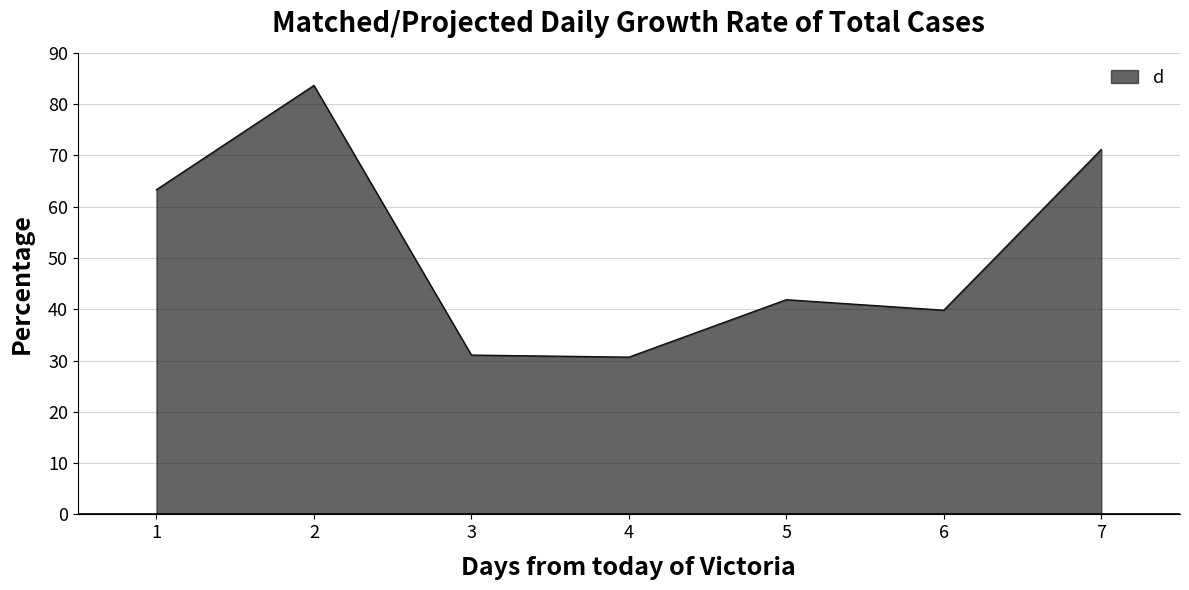

Is it true that the value at 2 is 40.6?

False